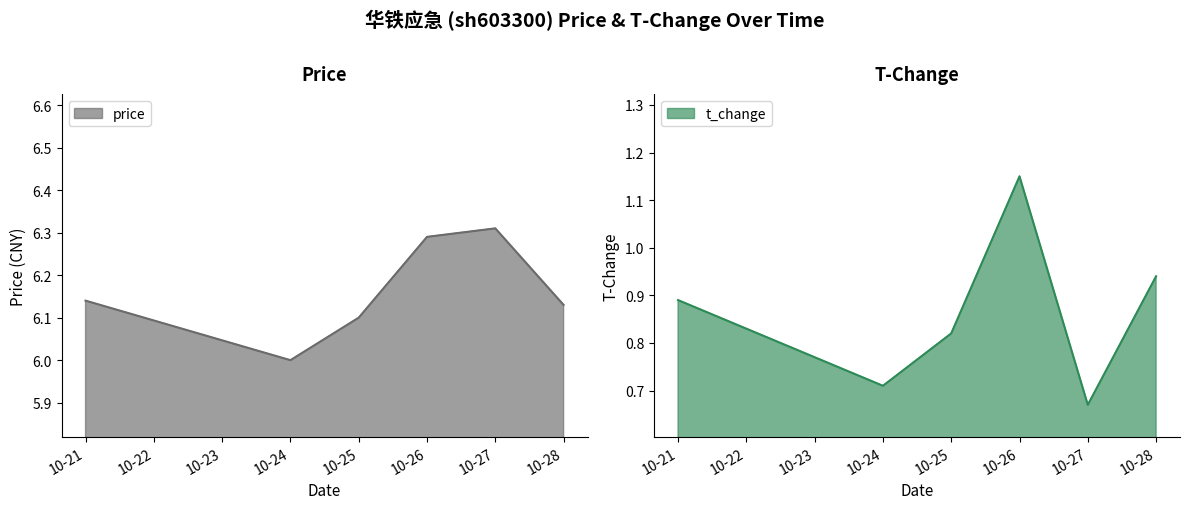

Count the price values in the range 6 to 7.

6